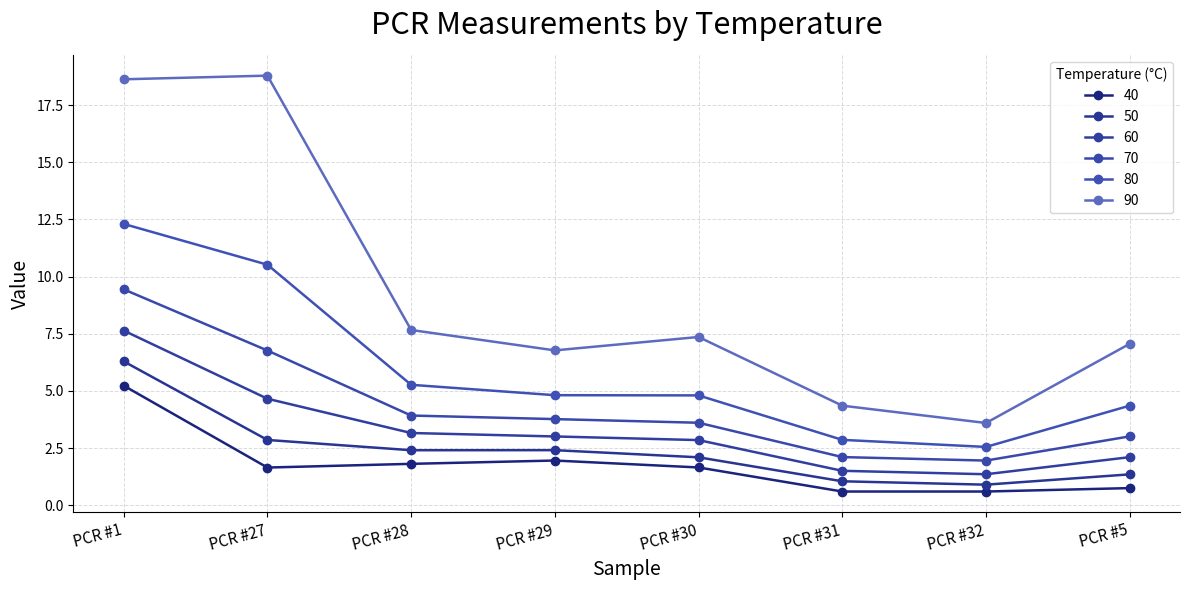

List the series in order of their peak value, highest first.

90, 80, 70, 60, 50, 40